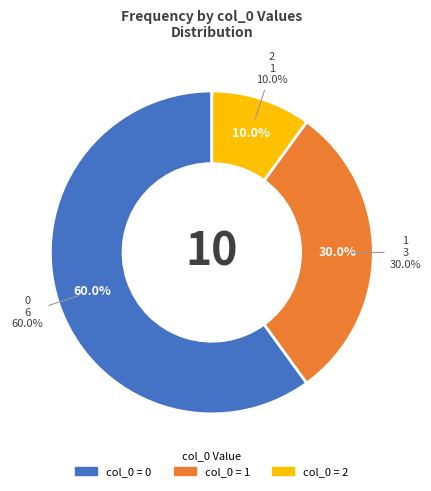

What is the smallest slice in the pie chart?

1 count